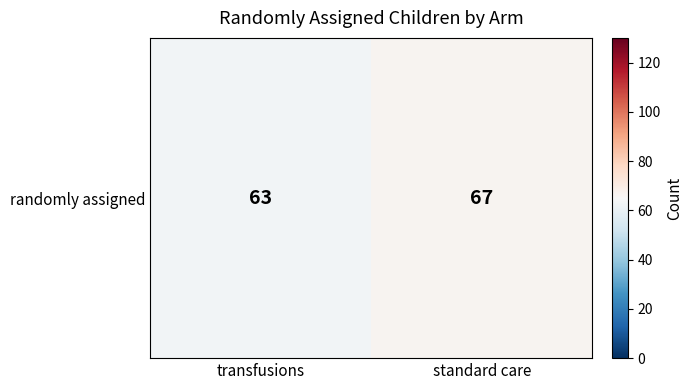

What is the ratio of the value at standard care to the value at transfusions?

1.1